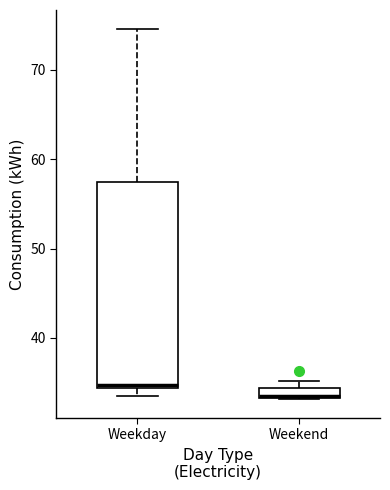

Which box's median line is the highest?

Weekday